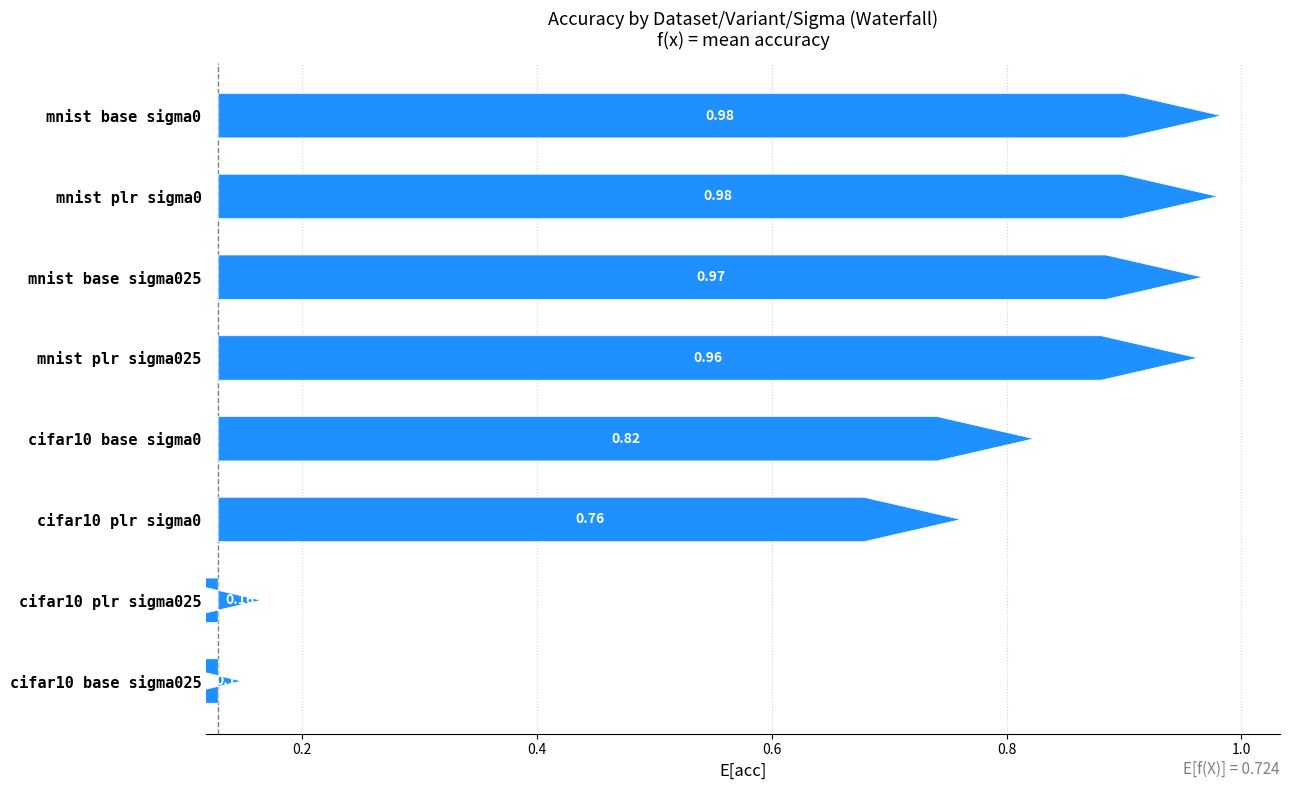

What is the change in value from cifar10 base sigma025 to mnist base sigma025?

+0.8